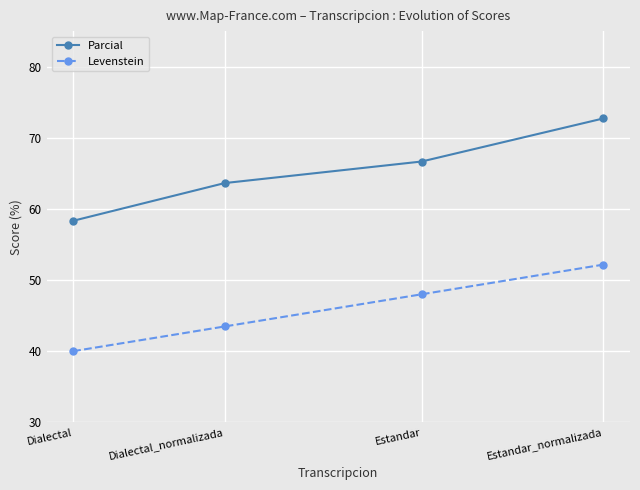

What is the difference between the highest and lowest values at Dialectal?

18.3